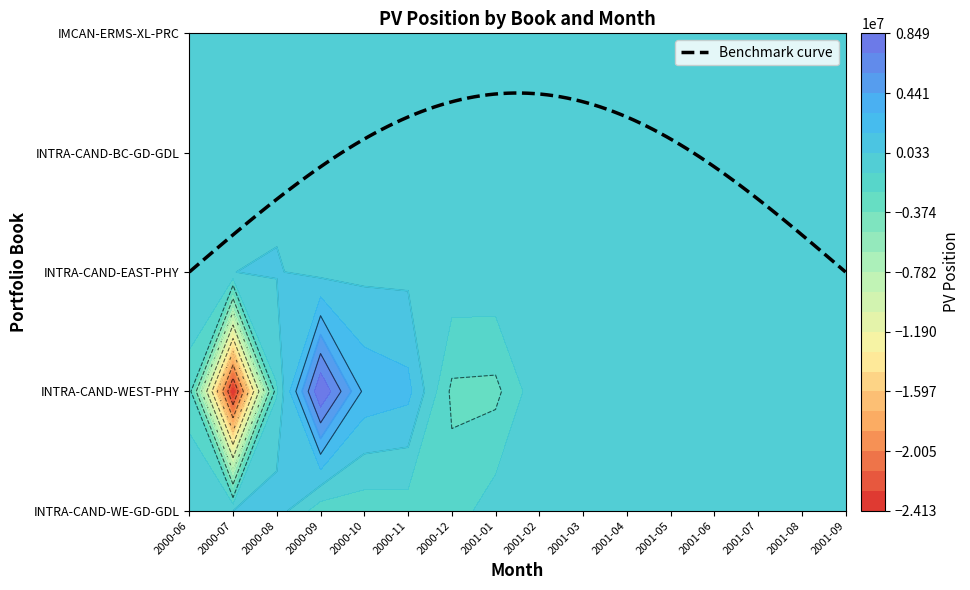

What is the difference between the maximum and minimum values in the INTRA-CAND-EAST-PHY series?

506215